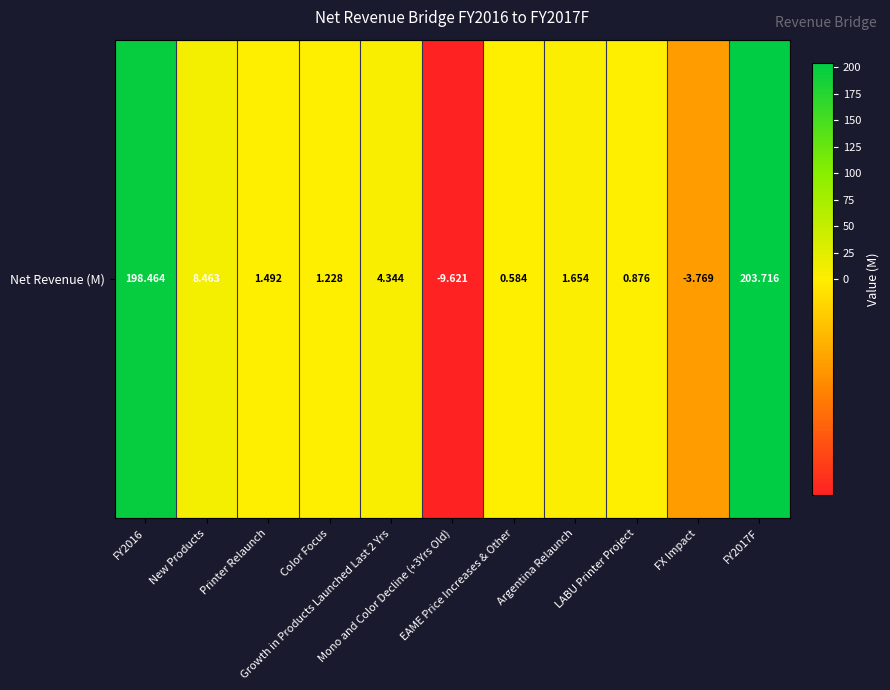

Reading left to right, what are all the values shown in this chart?

198.5	8.5	1.5	1.2	4.3	-9.6	0.6	1.7	0.9	-3.8	203.7